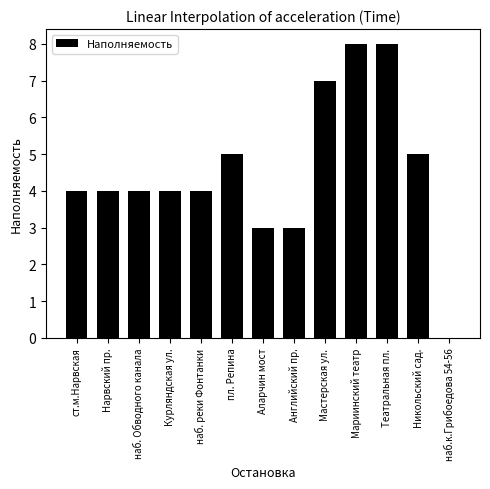

How many values are above zero?

12